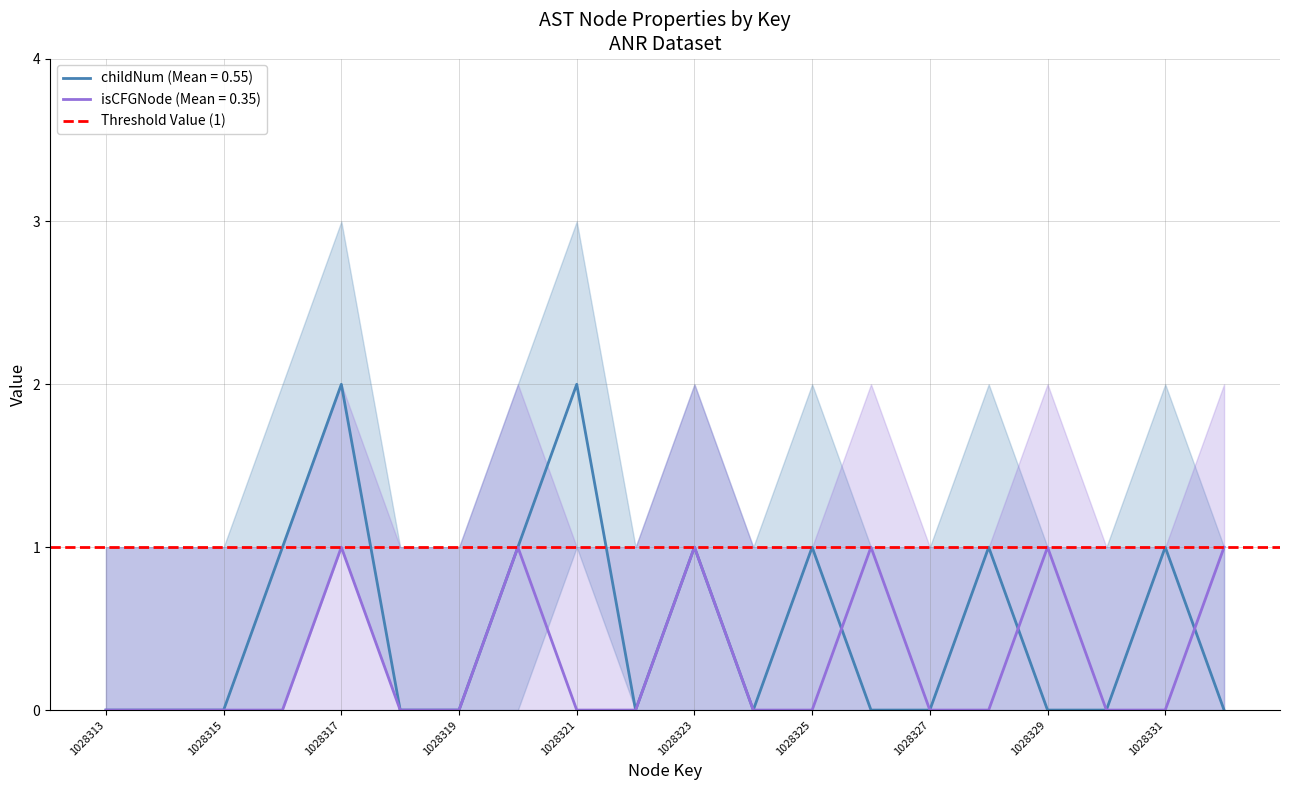

Does the chart display data point markers on the line(s)?

No